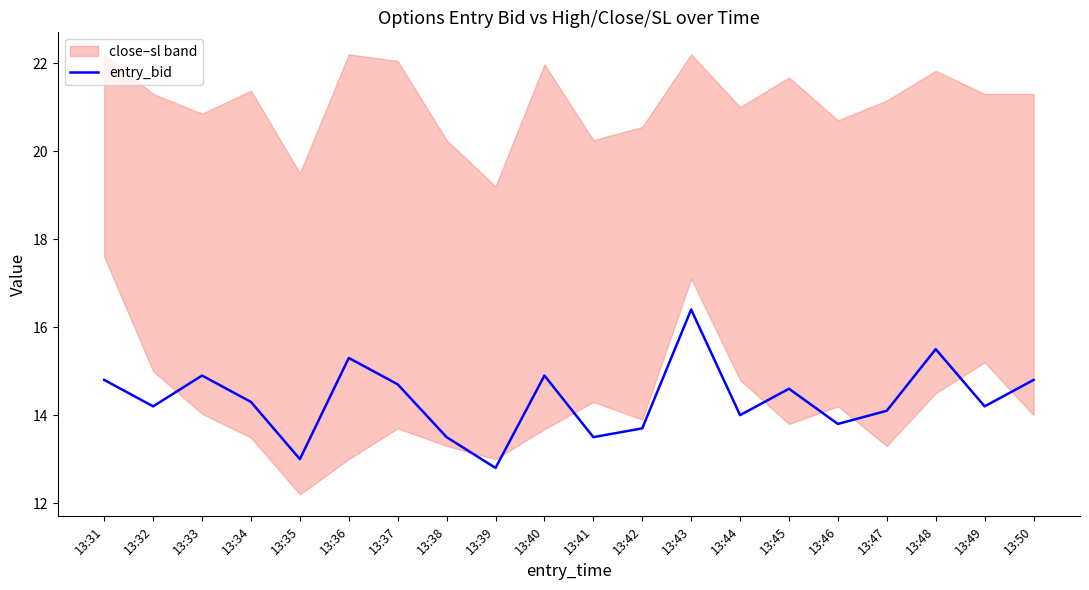

Rank the categories by value from highest to lowest.

13:43, 13:48, 13:36, 13:33, 13:40, 13:31, 13:50, 13:37, 13:45, 13:34, 13:32, 13:49, 13:47, 13:44, 13:46, 13:42, 13:38, 13:41, 13:35, 13:39